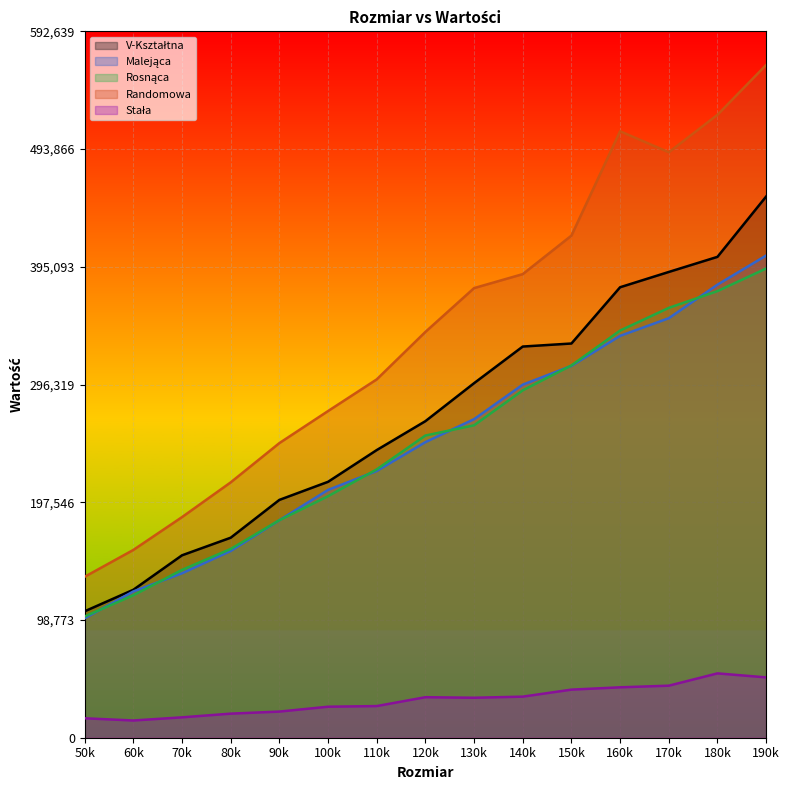

Which label corresponds to the largest value in the chart?

190k